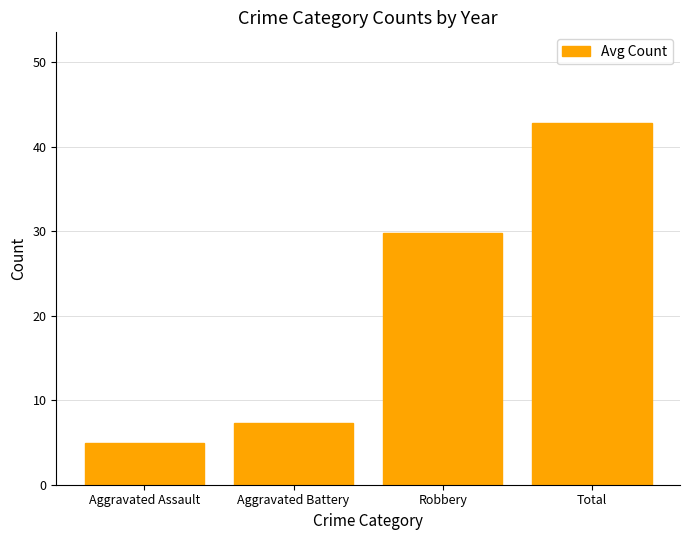

Count the number of data series in this chart.

1